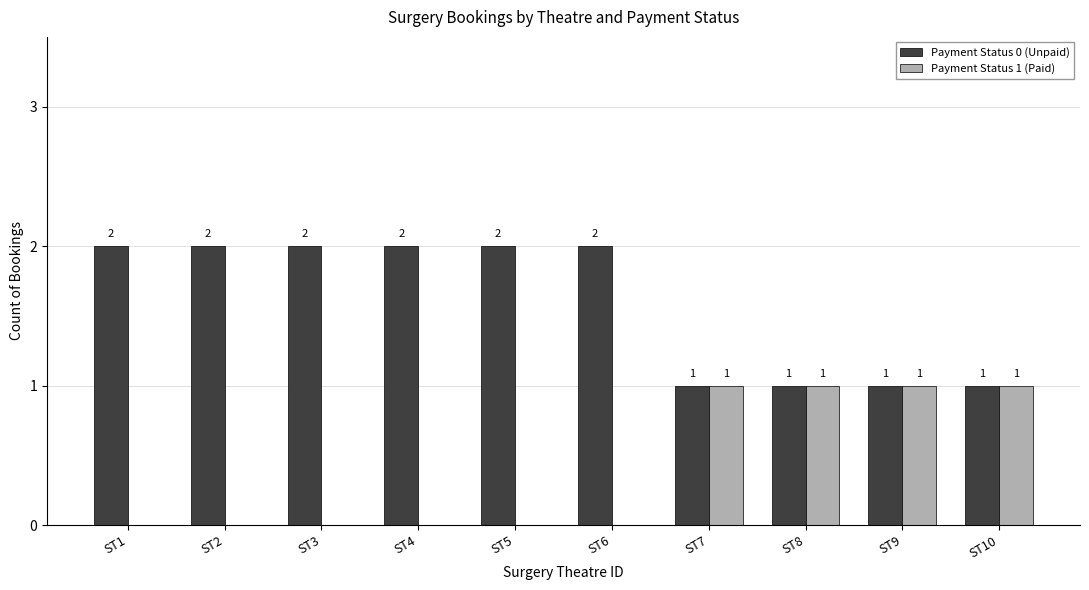

What is the sum of all Payment Status 0 (Unpaid) values?

16